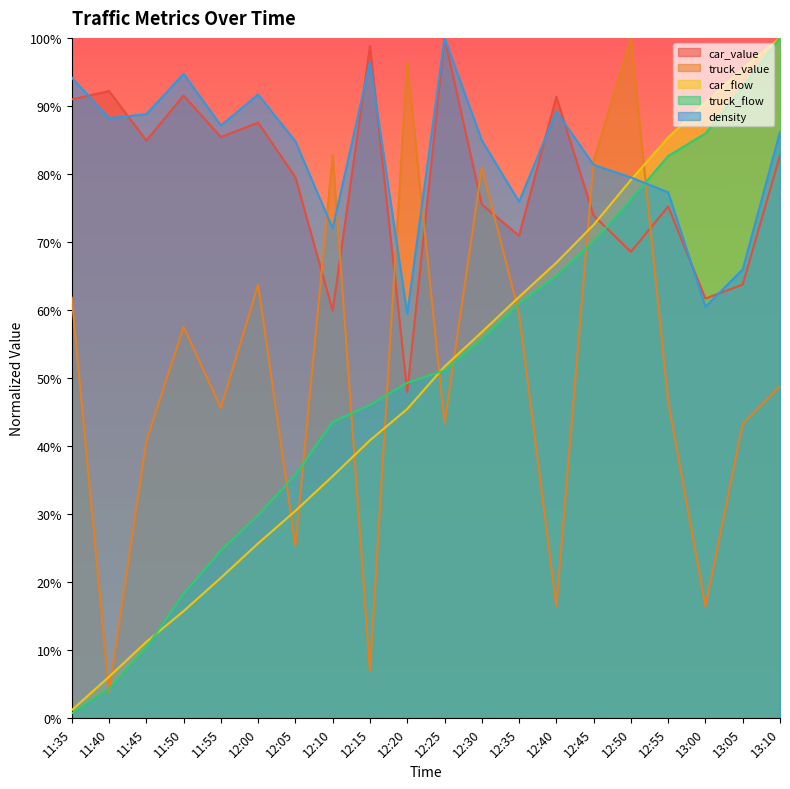

Is the value of density at 12:50 greater than the value of car_value at 12:45?

Yes